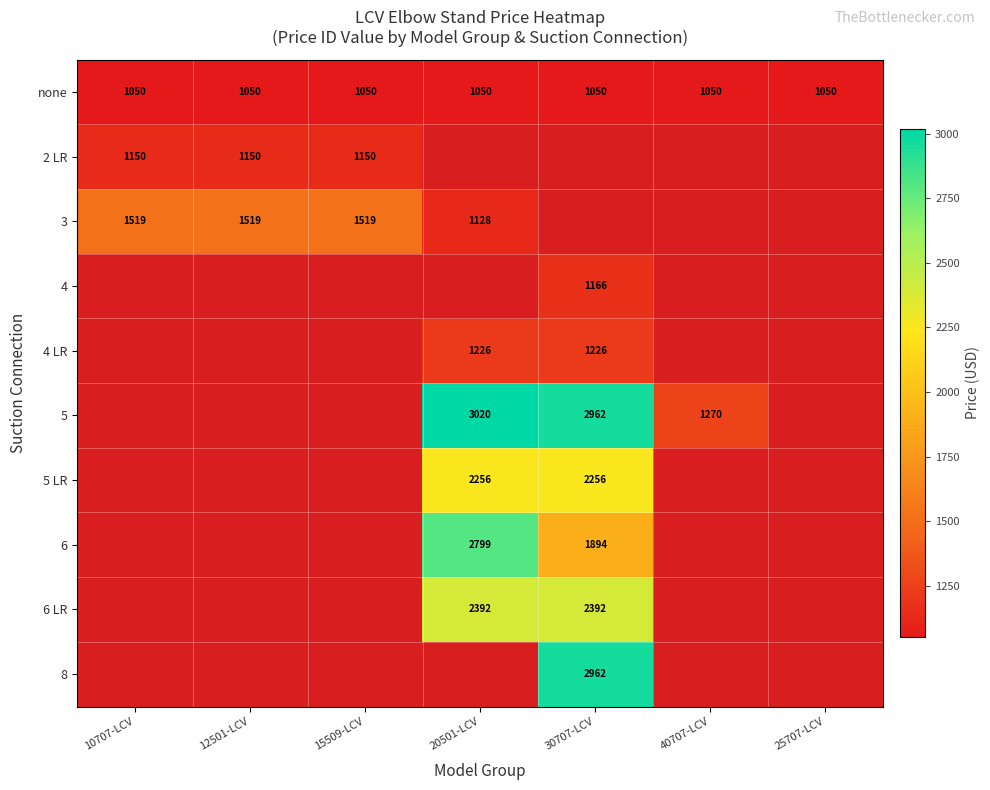

How many data points does each series have?

7